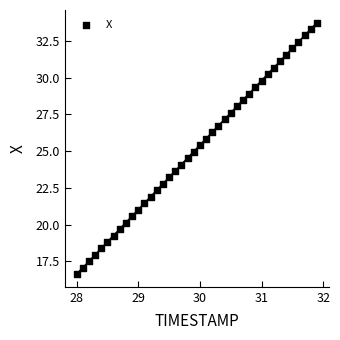

What is the range of X values (max minus min)?

3.9